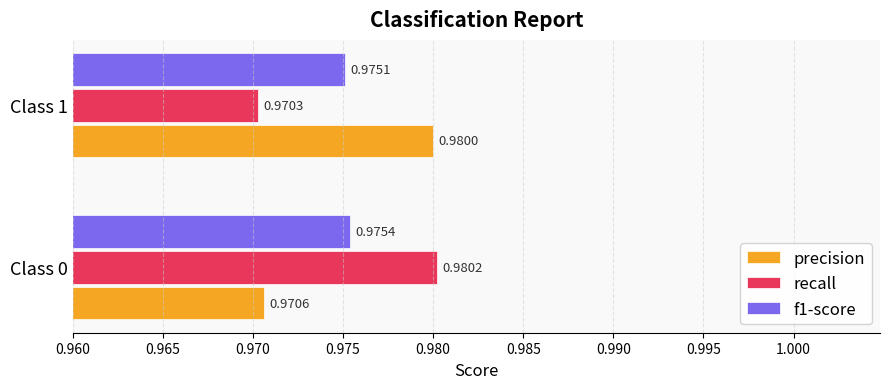

Between Class 0 and Class 1, which series saw the biggest shift?

recall